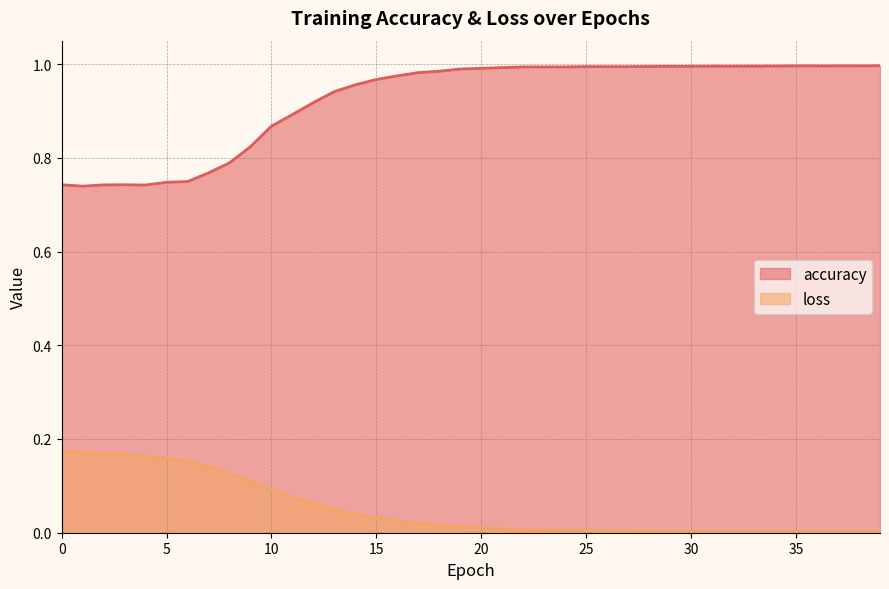

True or false: accuracy and loss cross at least once.

False